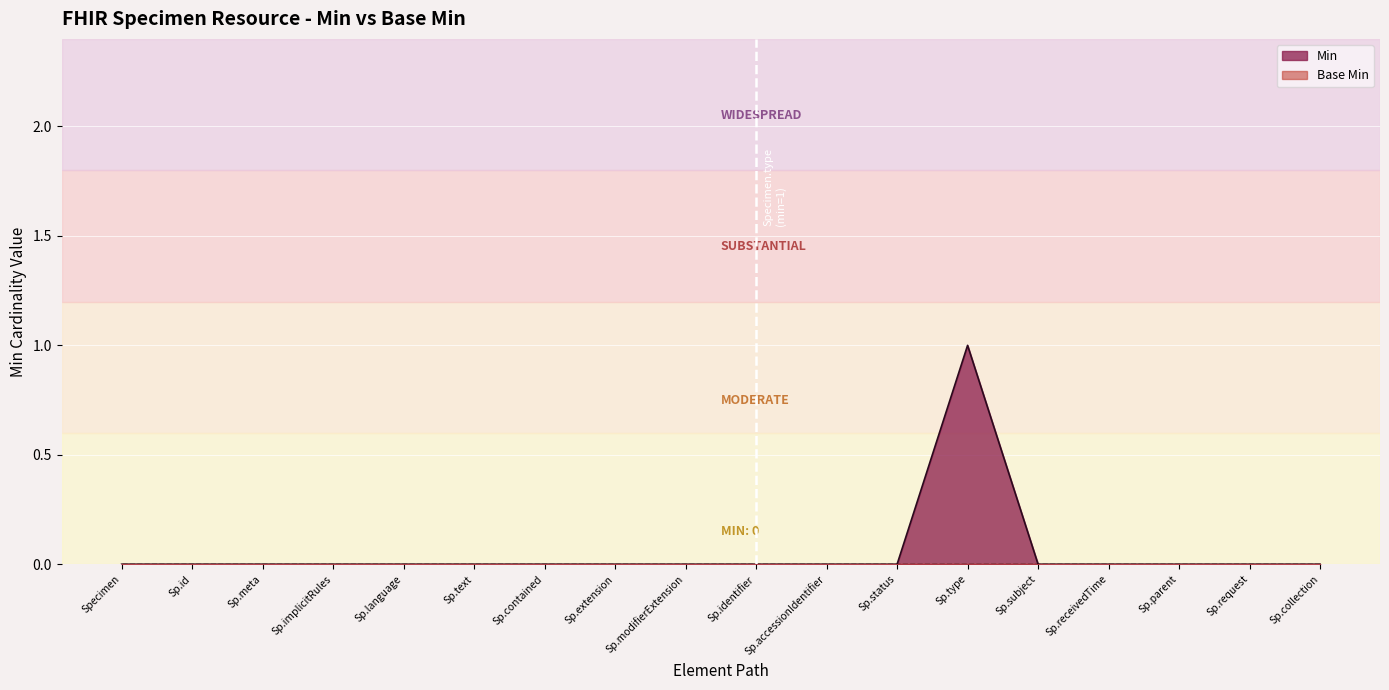

Count the number of values greater than 0.

1